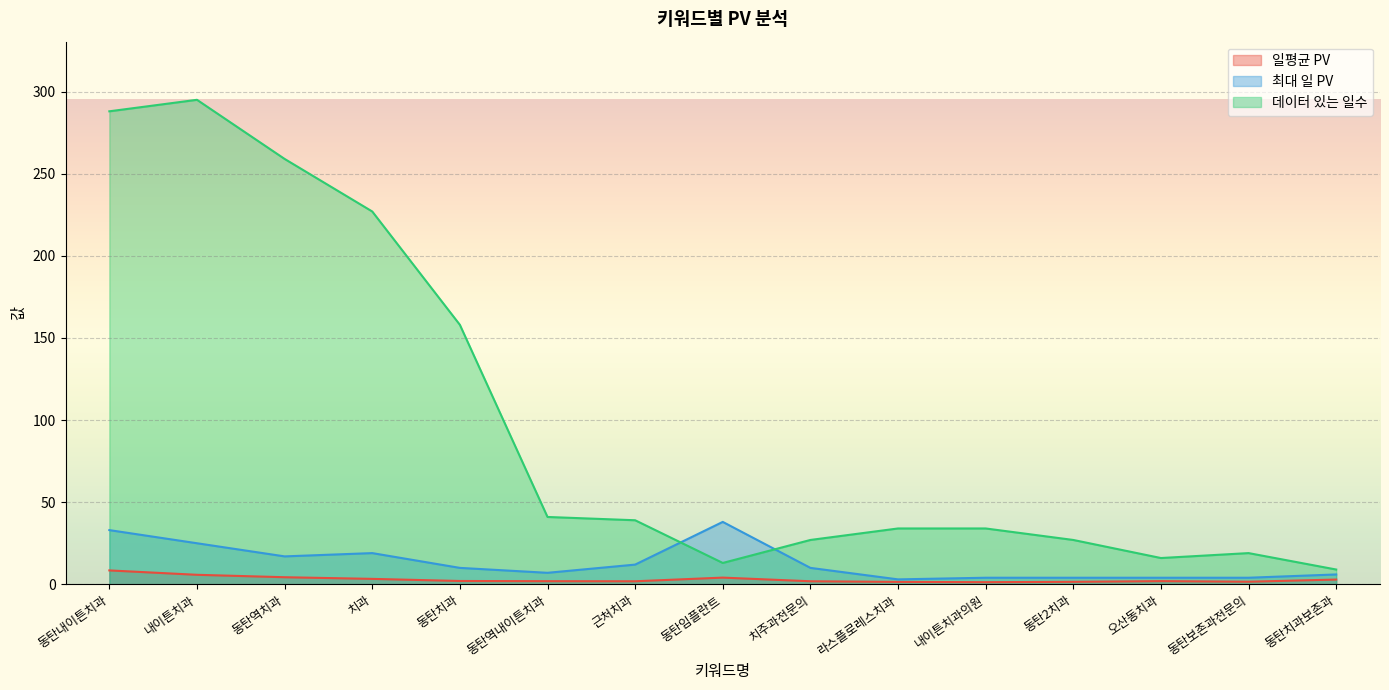

What is the difference between the highest and lowest values at 동탄역치과?

254.7